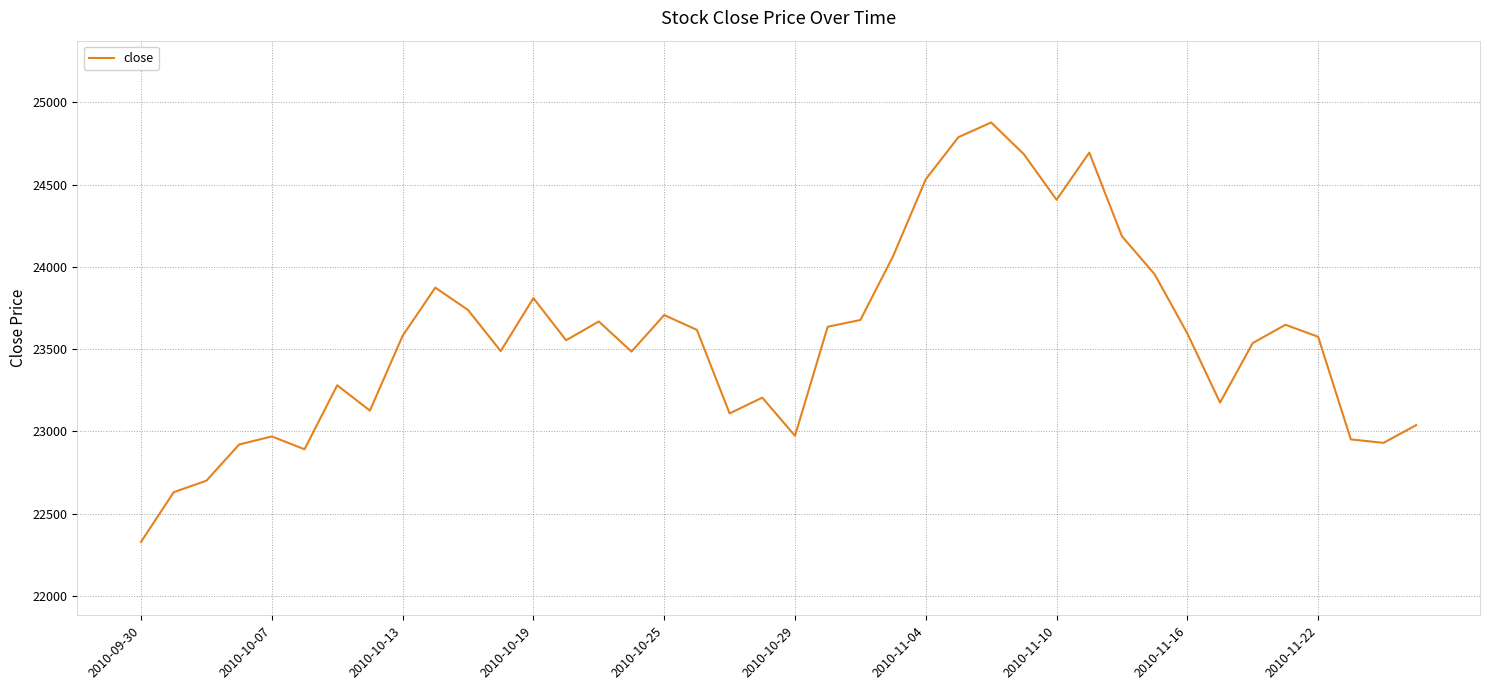

What is the minimum value shown in the chart?

22328